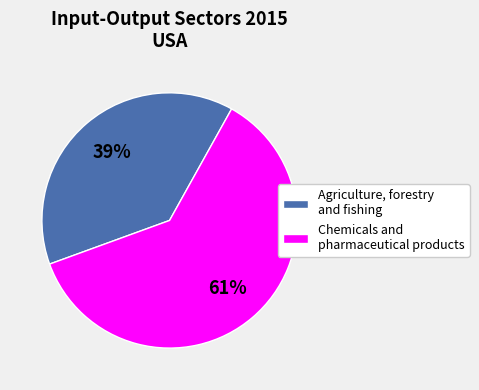

Is there a majority slice in this chart?

Yes